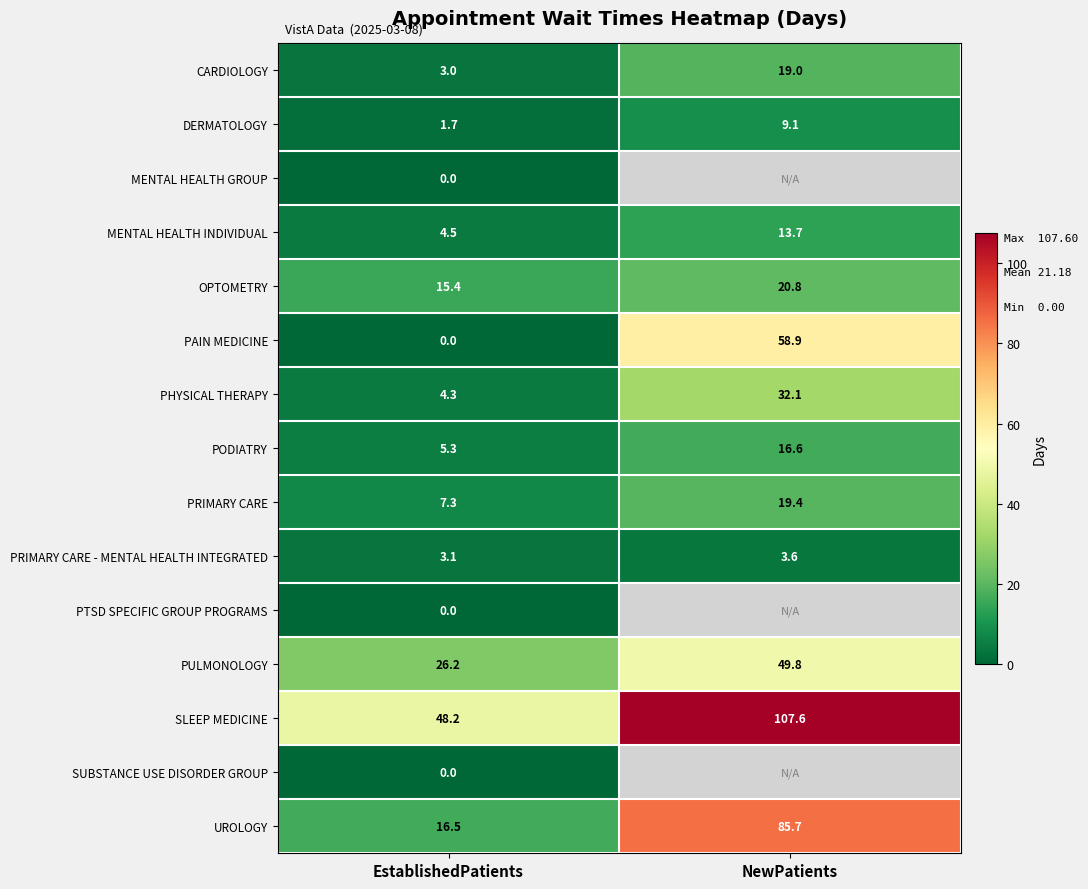

At which category does the chart reach its minimum across all series?

EstablishedPatients